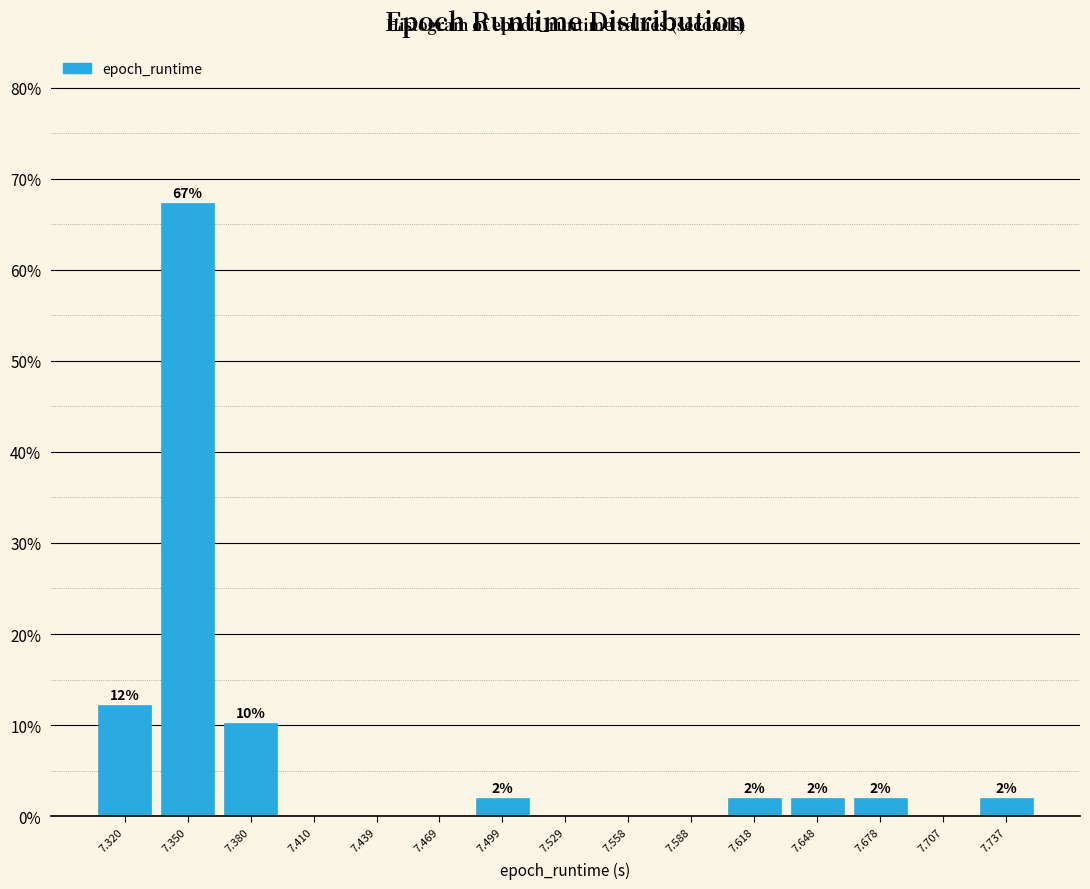

Over which range of the x-axis is the bar tallest?

7.335 to 7.365